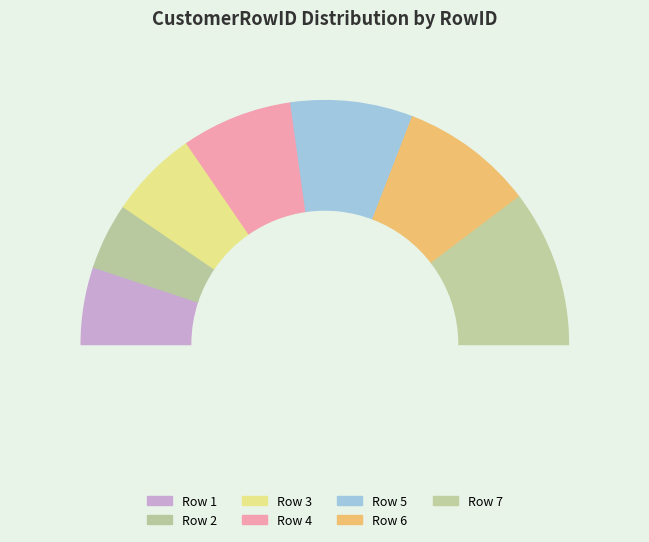

Count the number of slices in the pie.

7